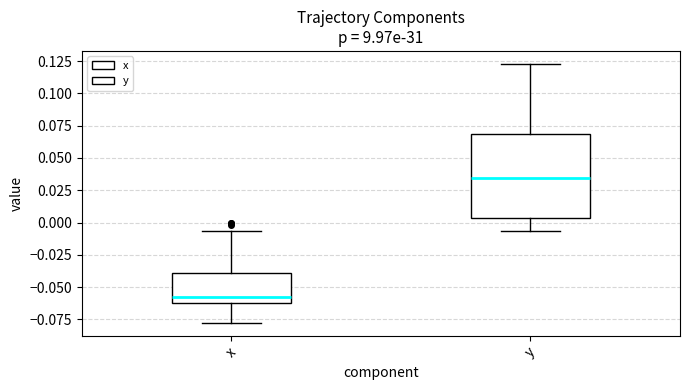

Where does the lower whisker of the box for y end on the y-axis? The values are not printed on the chart, so give them approximately, as read against the axis.

-0.005